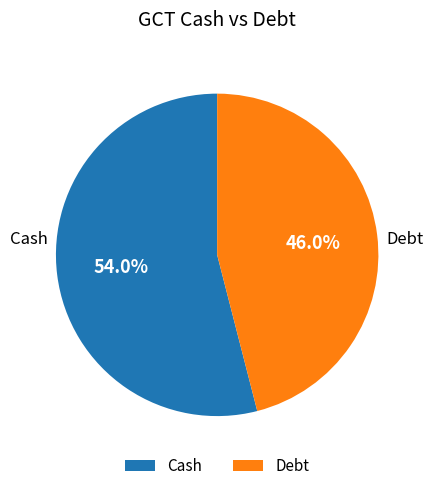

How many slices are in this pie chart?

2